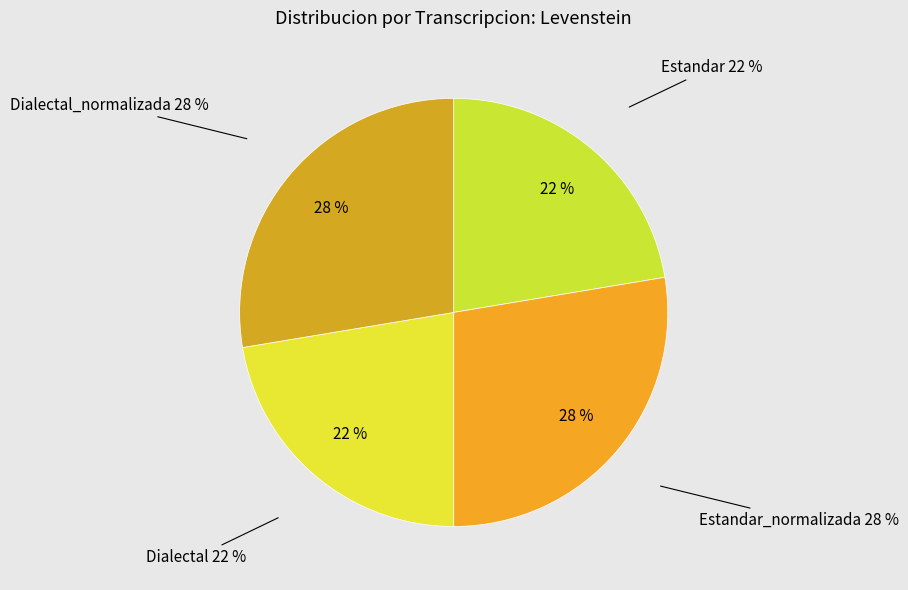

To the nearest percent, what is the difference between the largest and smallest slice percentages?

5%